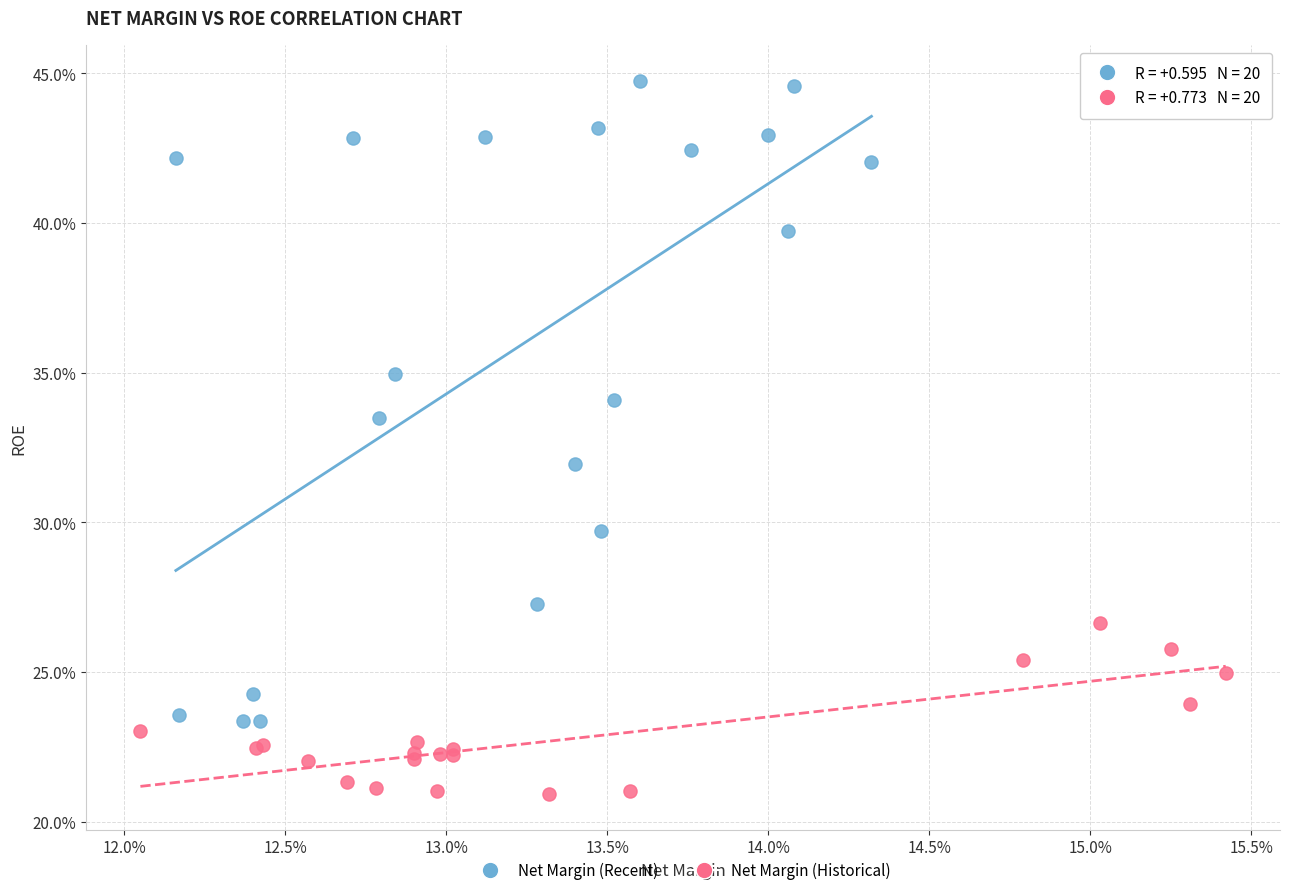

Which series has the widest spread of Y values?

Net Margin (Recent)